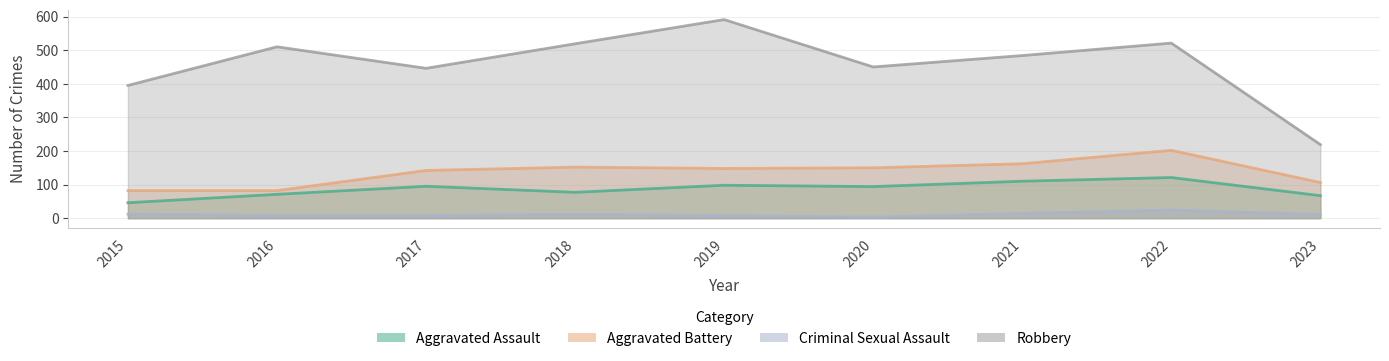

Does the chart have visible grid lines?

Yes